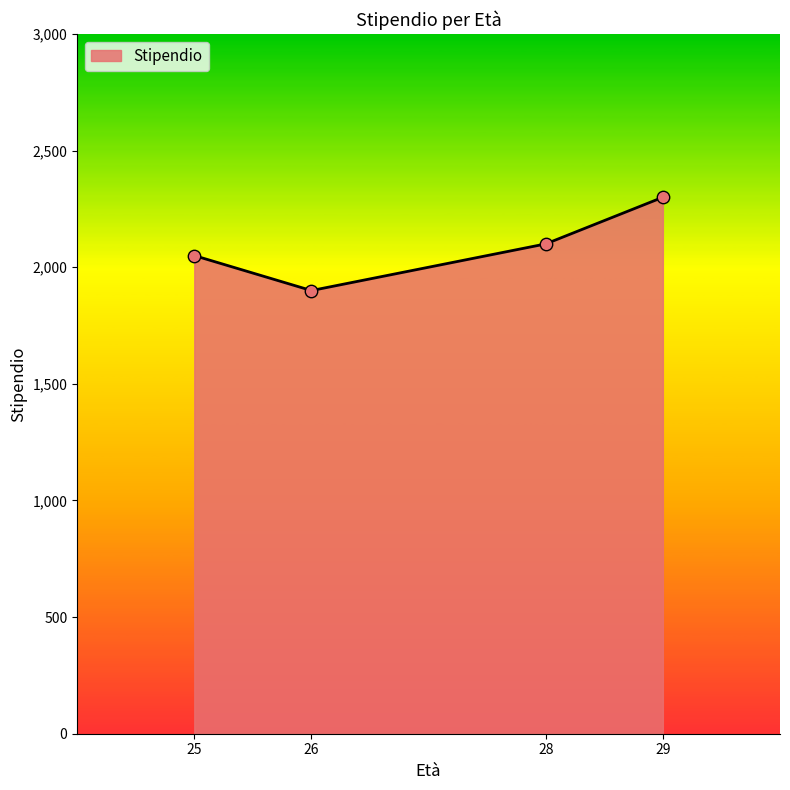

Between 29 and 26, which is larger?

29